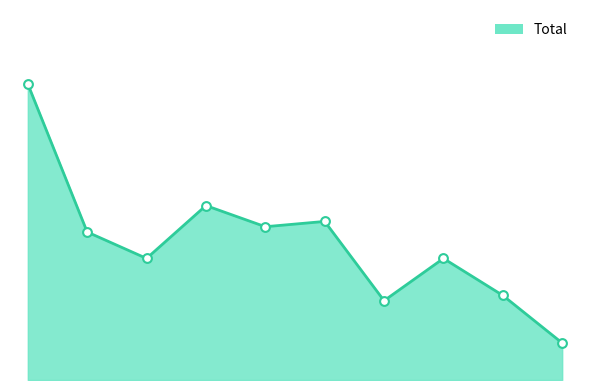

Which has a higher value, 2016 or 2024?

2016